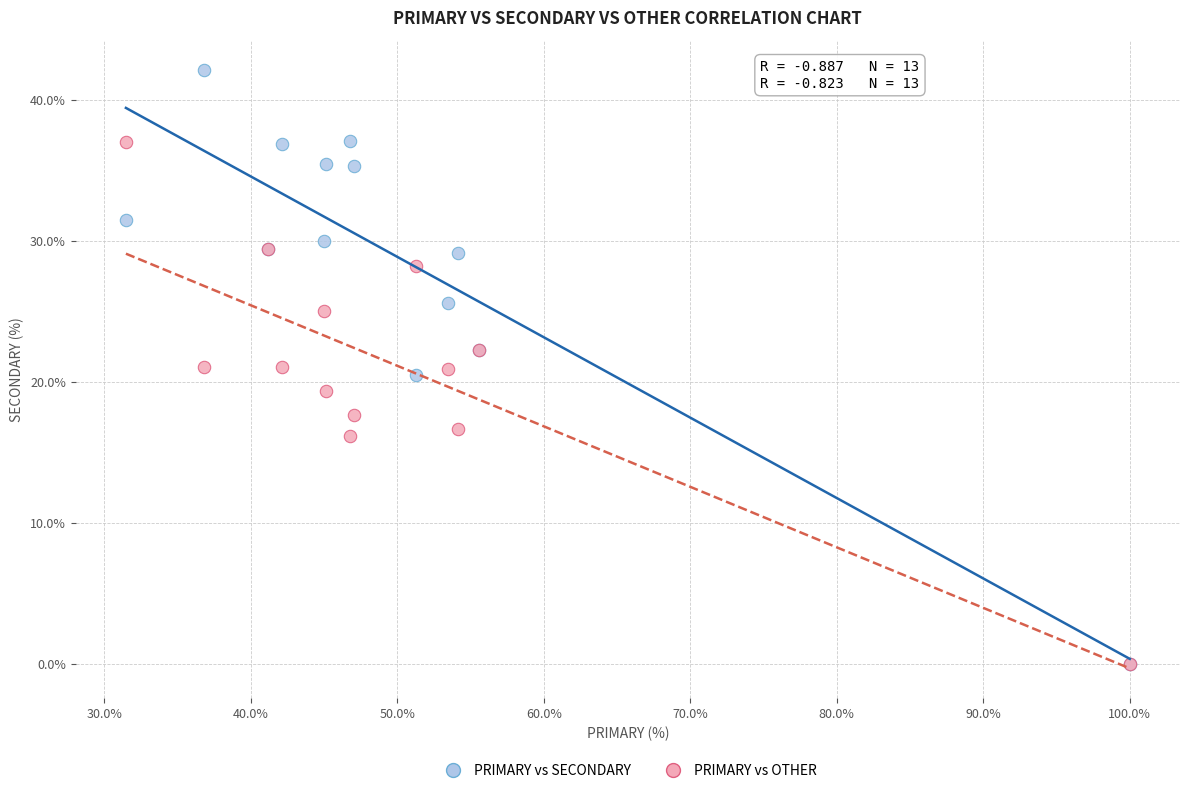

Which series reaches the maximum Y coordinate?

PRIMARY vs SECONDARY